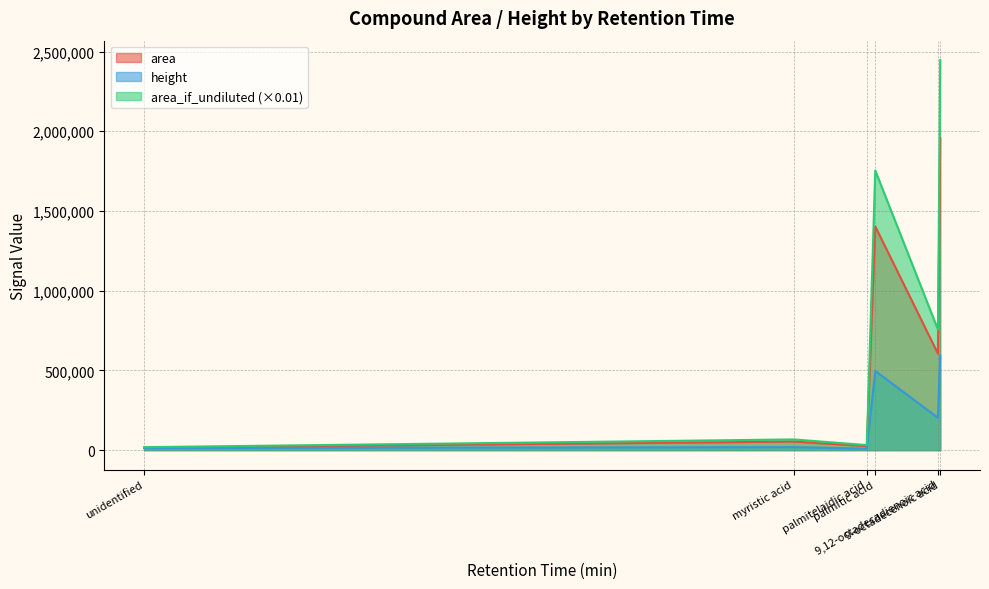

True or false: height and area_if_undiluted intersect in this chart.

False